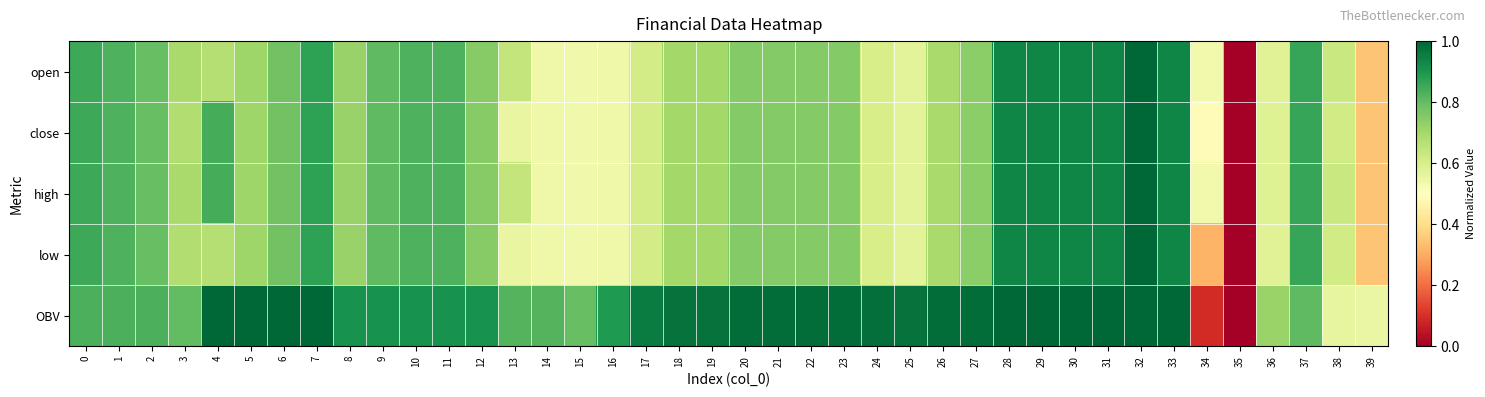

At which category is the sum across all series the highest?

32